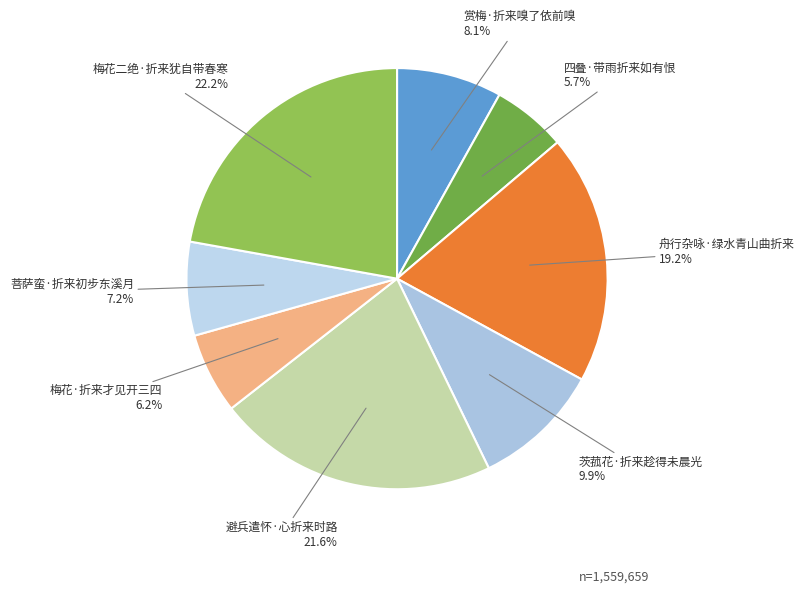

Does 避兵遣怀·心折来时路 account for over 50% of the chart?

No